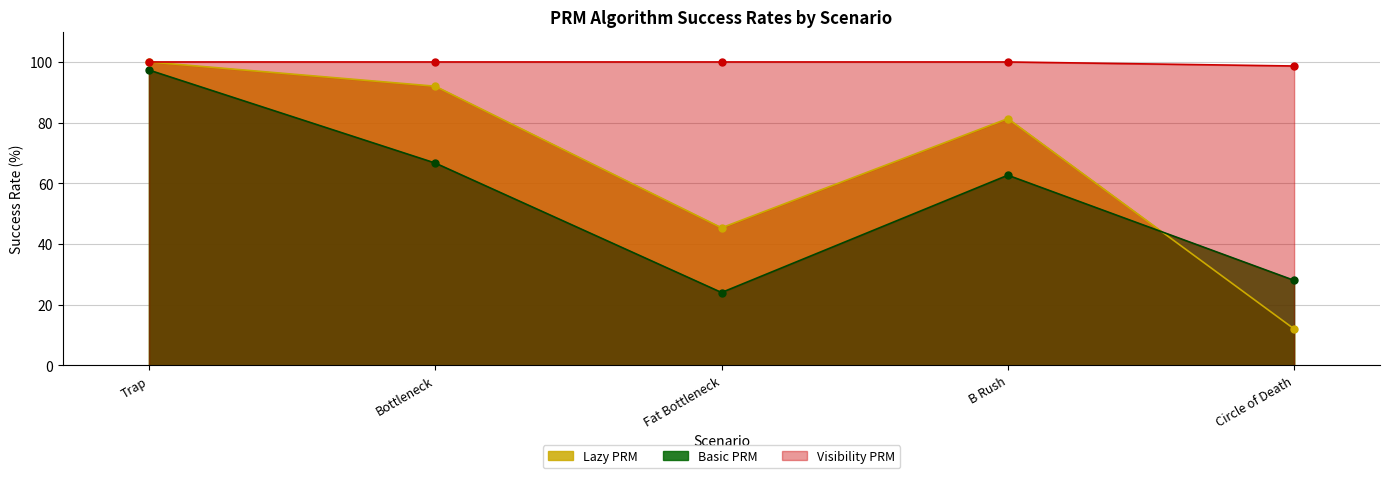

At how many categories does at least one series exceed 64?

5